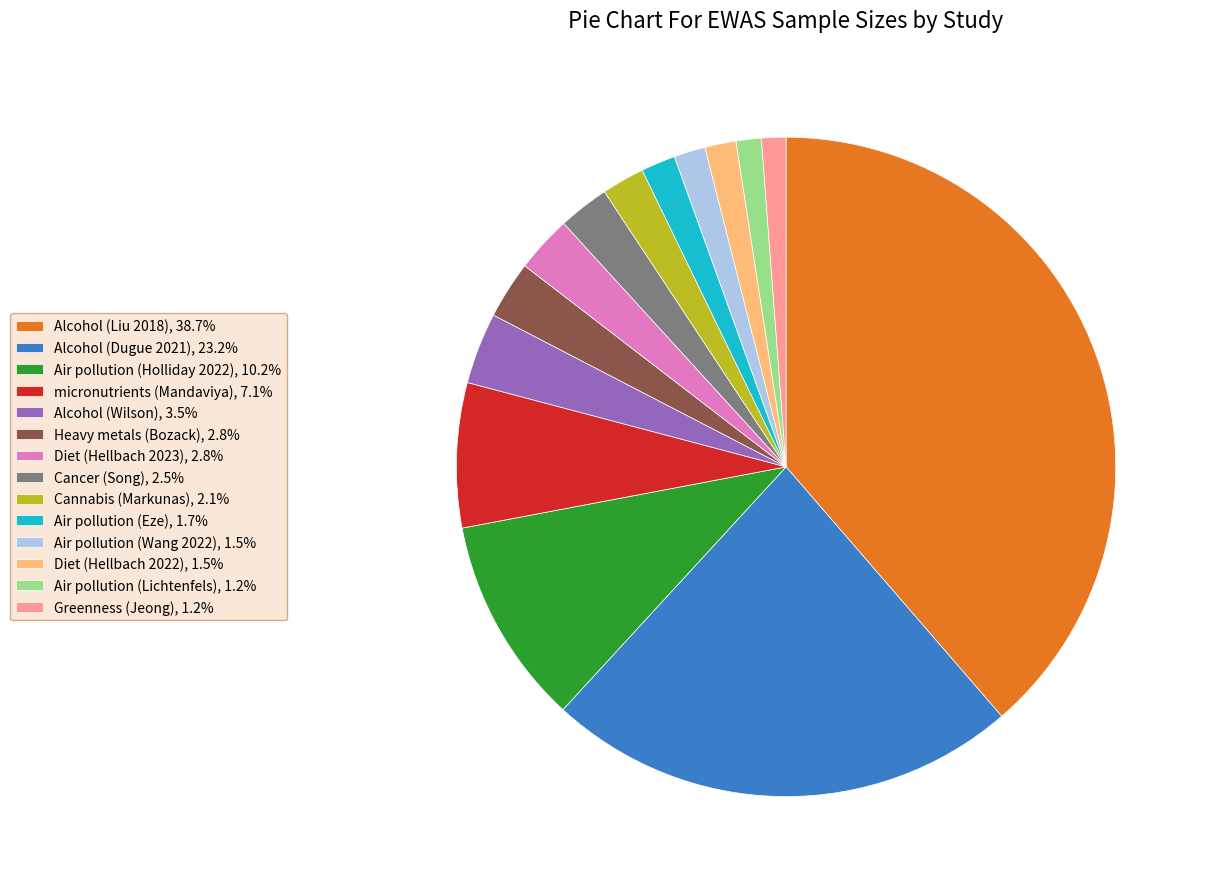

Does Alcohol (Liu 2018), 38.7% account for over 50% of the chart?

No